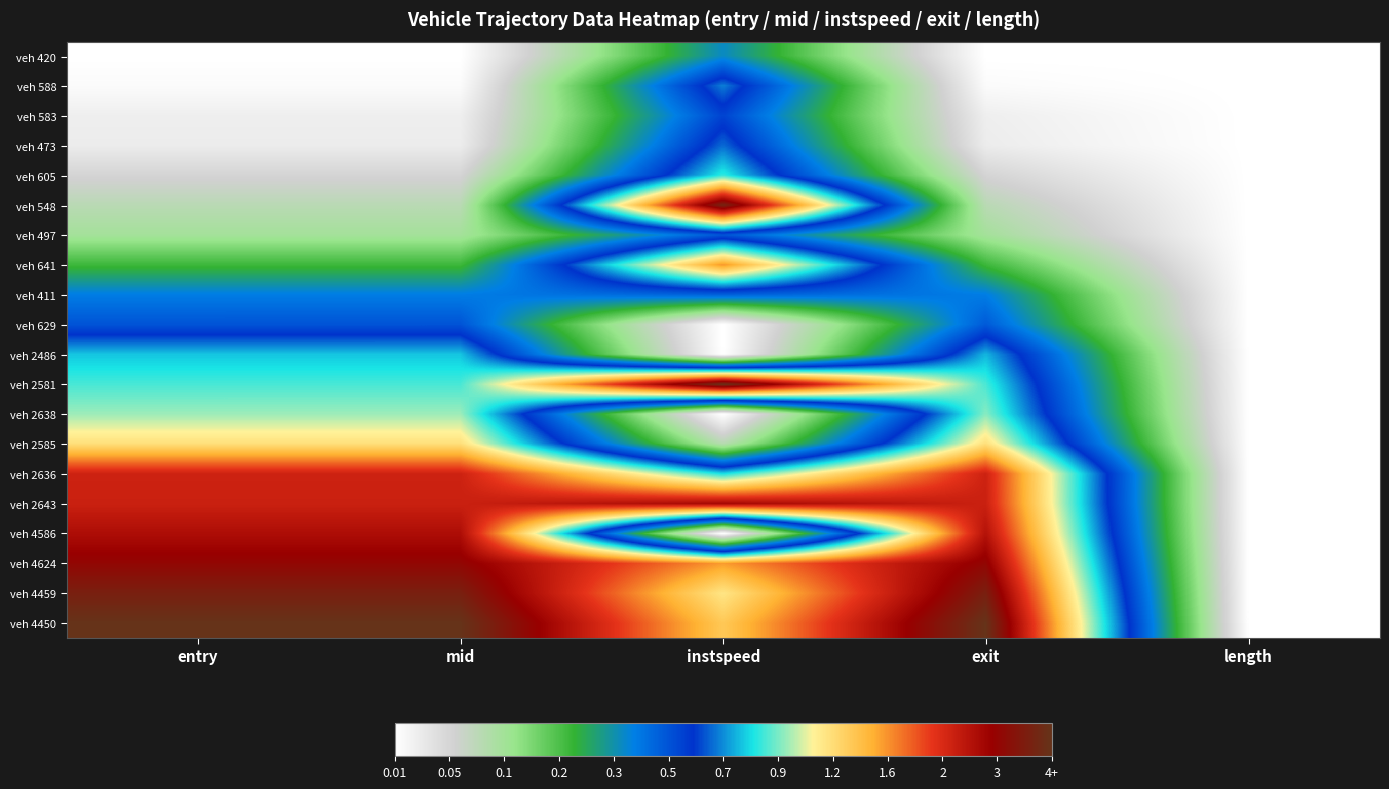

Reading right to left, what are all the values shown in this chart?

veh 420: length=0.0	exit=0.0	instspeed=0.3	mid=0.0	entry=0.0
veh 588: length=0.0	exit=0.0	instspeed=0.5	mid=0.0	entry=0.0
veh 583: length=0.0	exit=0.0	instspeed=0.4	mid=0.0	entry=0.0
veh 473: length=0.0	exit=0.0	instspeed=0.5	mid=0.0	entry=0.0
veh 605: length=0.0	exit=0.1	instspeed=0.6	mid=0.1	entry=0.1
veh 548: length=0.0	exit=0.1	instspeed=1.0	mid=0.1	entry=0.1
veh 497: length=0.0	exit=0.2	instspeed=0.4	mid=0.2	entry=0.2
veh 641: length=0.0	exit=0.3	instspeed=0.7	mid=0.3	entry=0.3
veh 411: length=0.0	exit=0.4	instspeed=0.4	mid=0.4	entry=0.4
veh 629: length=0.0	exit=0.4	instspeed=0.0	mid=0.4	entry=0.4
veh 2486: length=0.0	exit=0.5	instspeed=0.0	mid=0.5	entry=0.5
veh 2581: length=0.0	exit=0.6	instspeed=1.0	mid=0.6	entry=0.6
veh 2638: length=0.0	exit=0.6	instspeed=0.0	mid=0.6	entry=0.6
veh 2585: length=0.0	exit=0.7	instspeed=0.1	mid=0.7	entry=0.7
veh 2636: length=0.0	exit=0.8	instspeed=0.5	mid=0.8	entry=0.8
veh 2643: length=0.0	exit=0.9	instspeed=0.9	mid=0.9	entry=0.9
veh 4586: length=0.0	exit=0.9	instspeed=0.0	mid=0.9	entry=0.9
veh 4624: length=0.0	exit=0.9	instspeed=0.7	mid=0.9	entry=0.9
veh 4459: length=0.0	exit=1.0	instspeed=0.7	mid=1.0	entry=1.0
veh 4450: length=0.0	exit=1.0	instspeed=0.7	mid=1.0	entry=1.0